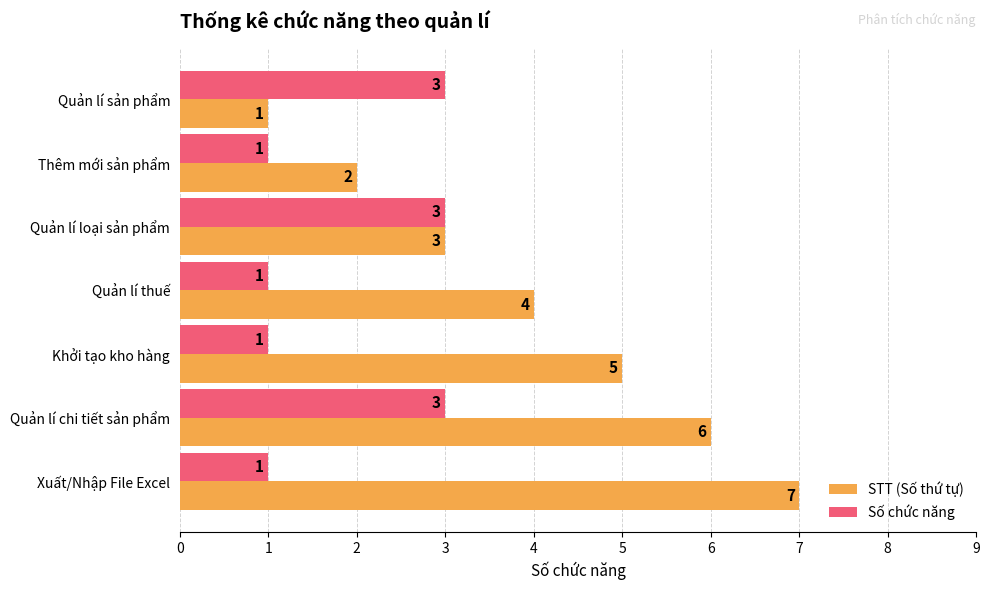

What is the maximum value shown in the chart?

7